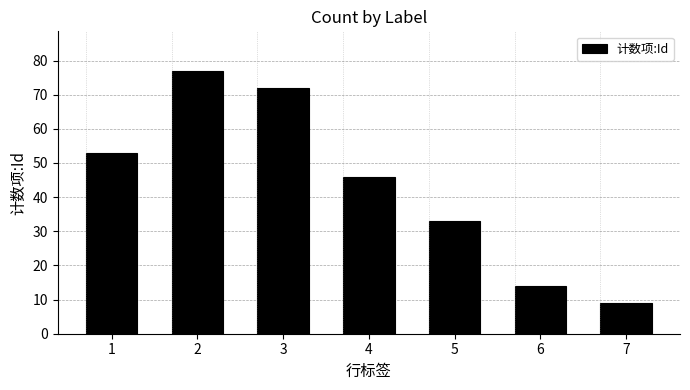

Are the bars horizontal?

No